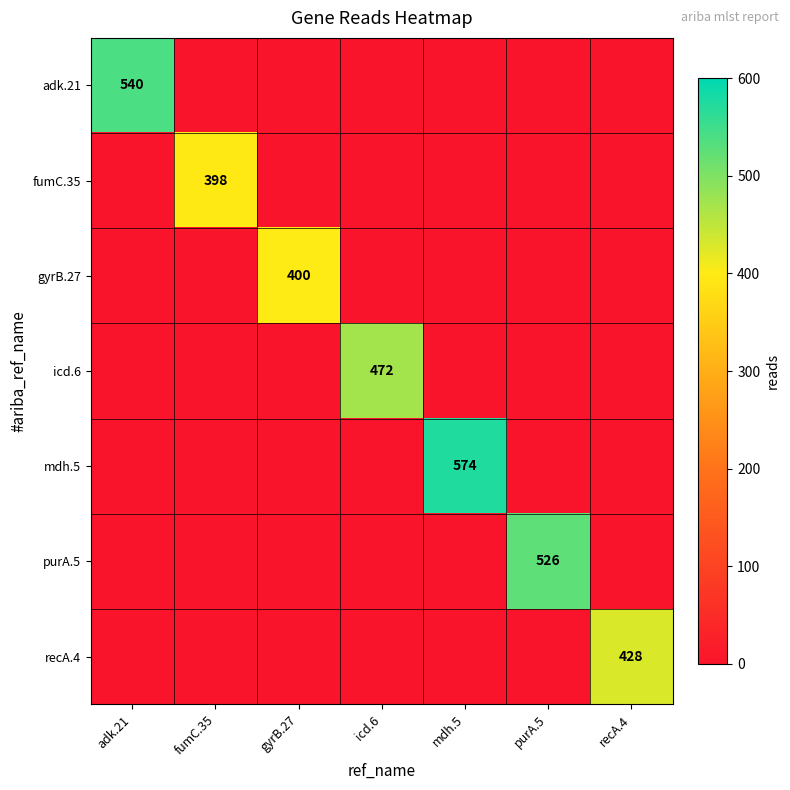

The purA.5 series shows 526 at purA.5. True or false?

True